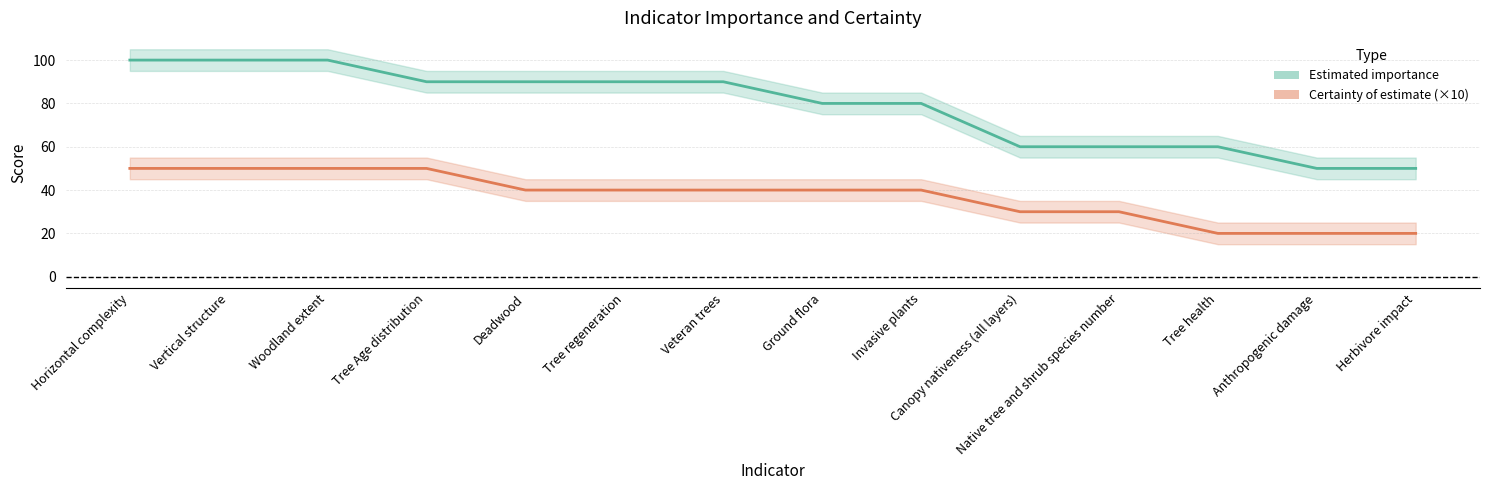

True or false: Certainty of estimate (×10) has more than 0 points higher than both neighbors.

False